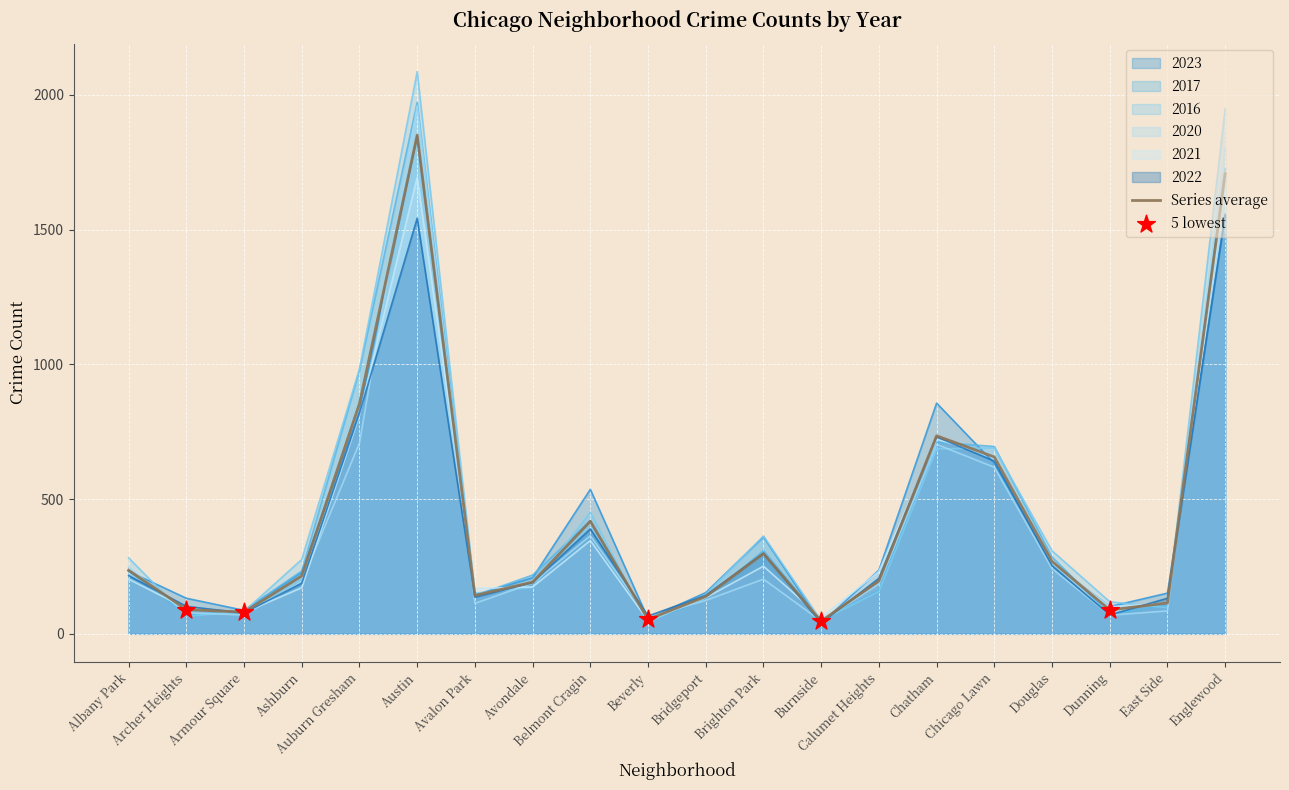

At how many categories does at least one series exceed 1960?

1